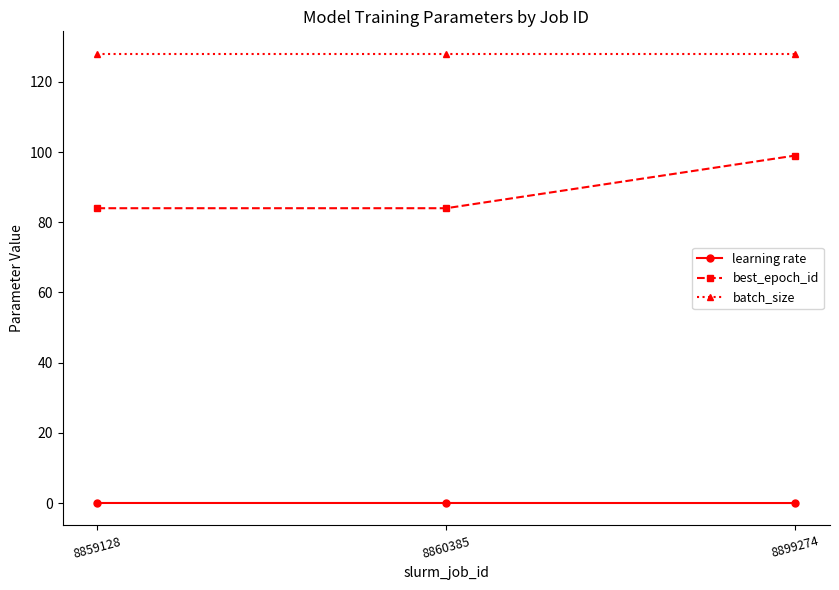

What are all the series names shown in the legend?

learning rate, best_epoch_id, batch_size